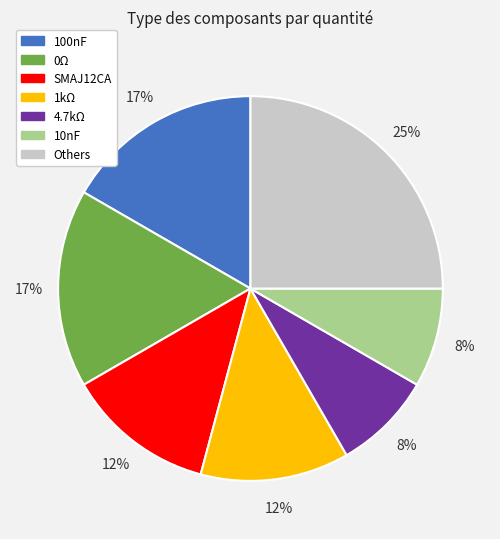

To the nearest percent, what is the difference between the largest and smallest slice percentages?

17%